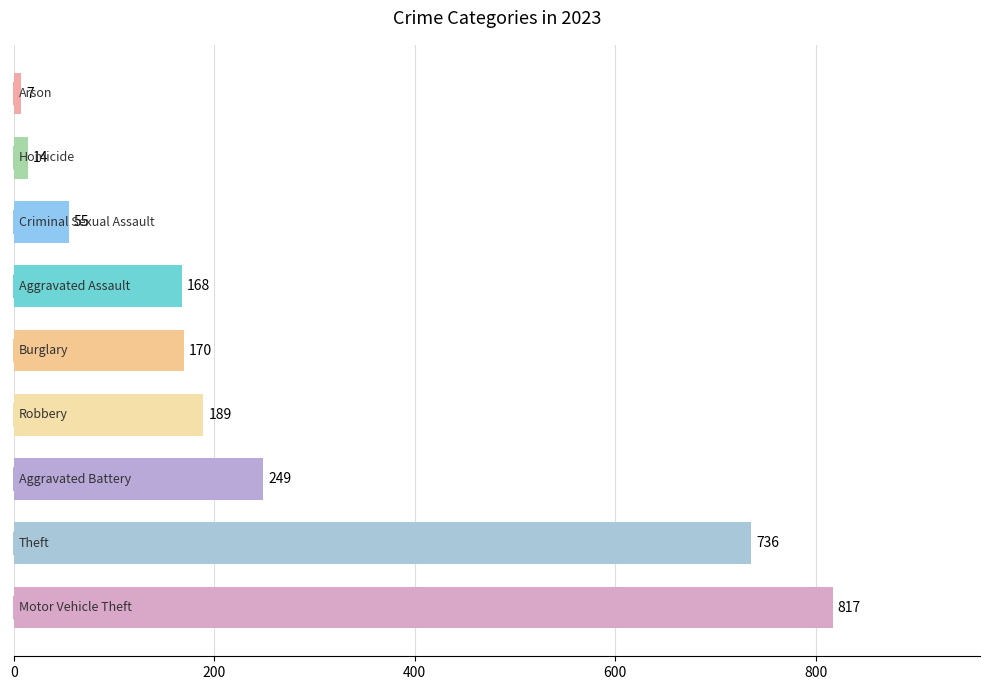

What is the difference between the maximum and second lowest values?

803